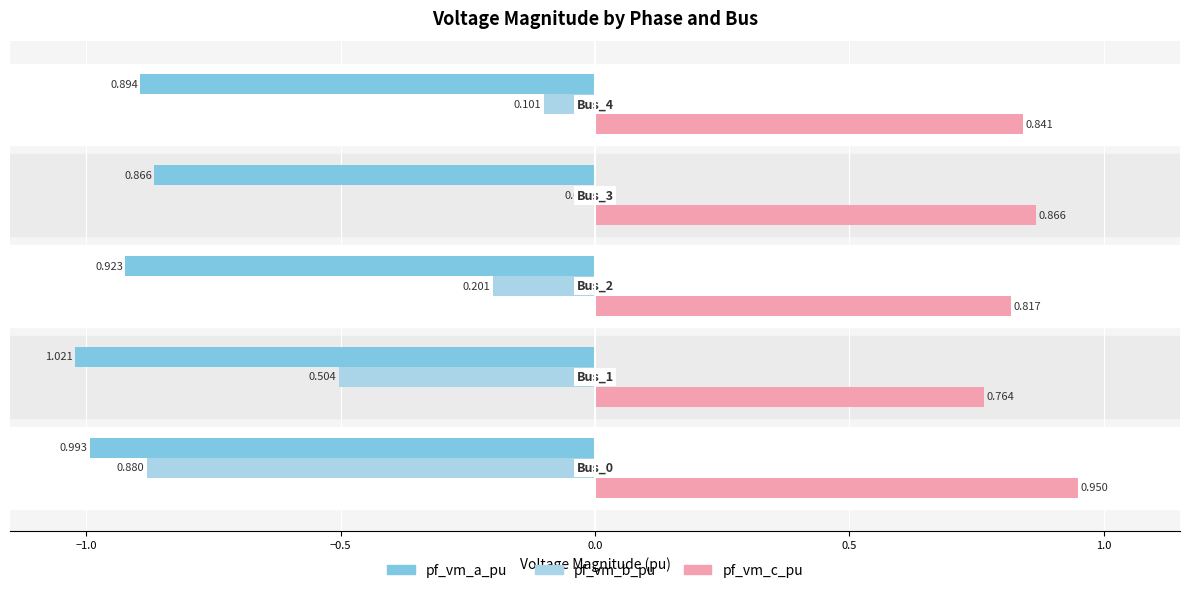

Which series has the largest total across all categories?

pf_vm_c_pu